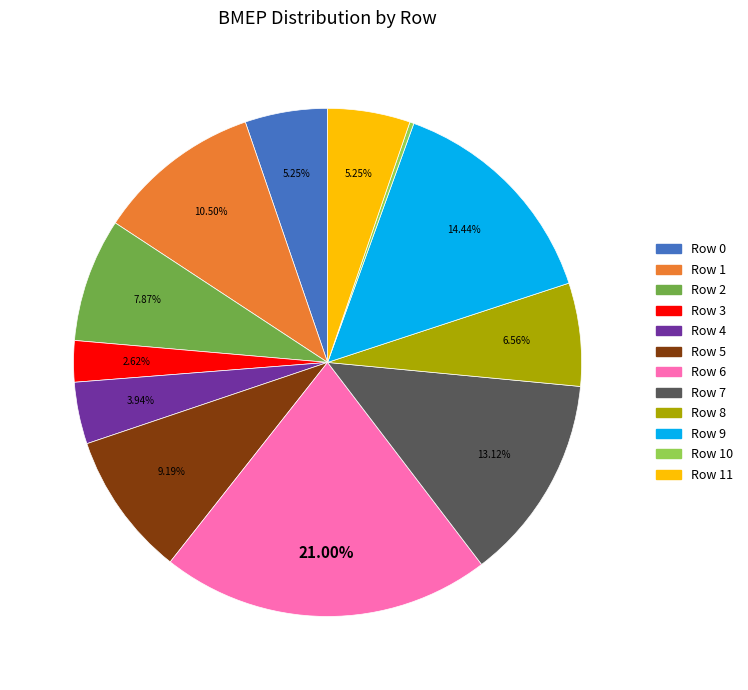

Is there any slice that represents more than half of the pie?

No